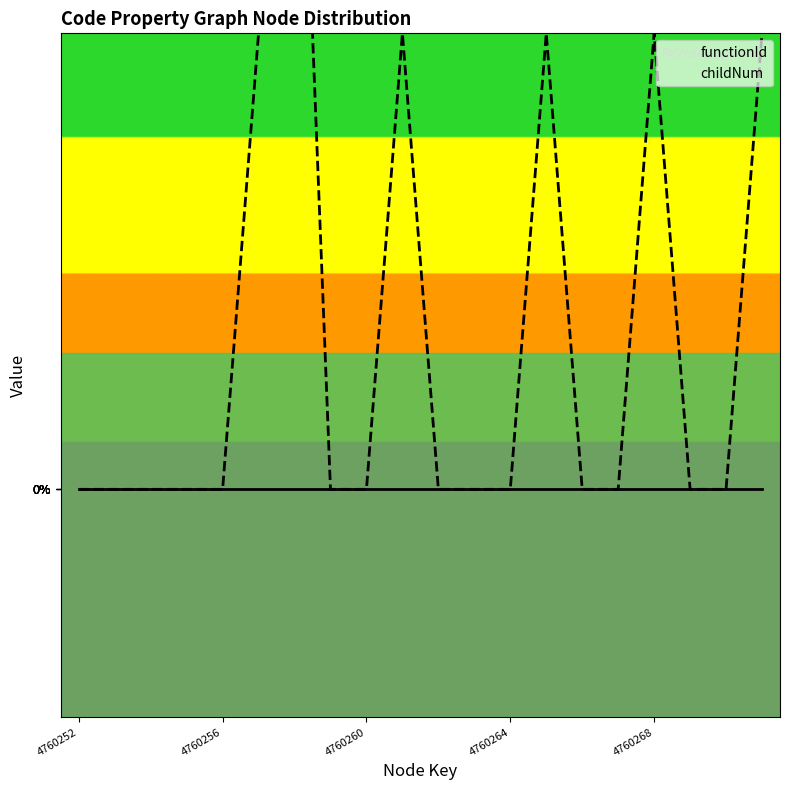

What is the greatest value displayed?

2